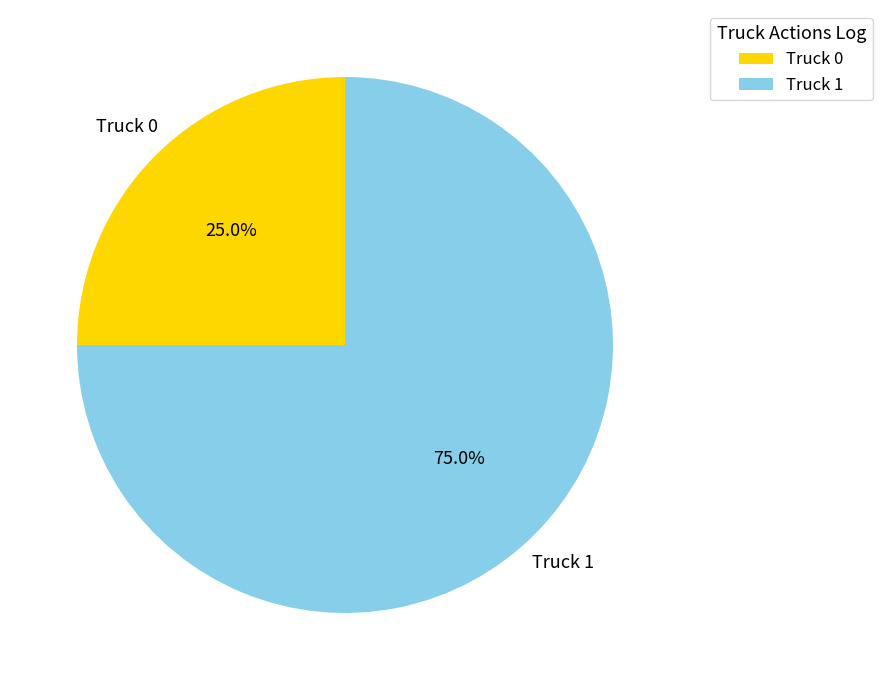

The Truck 1 slice represents 61% of the pie. True or false?

False